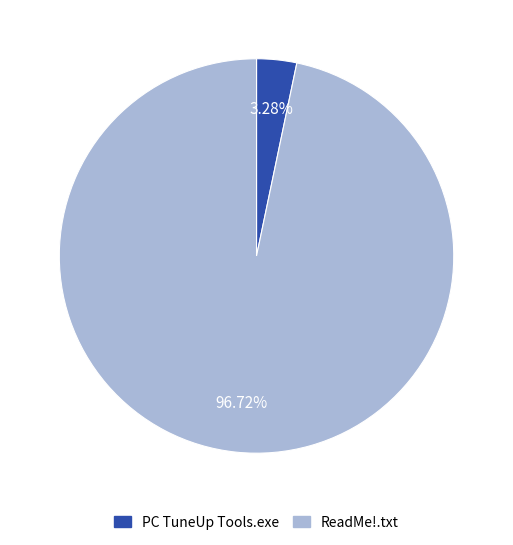

Does ReadMe!.txt represent more than half of the total?

Yes